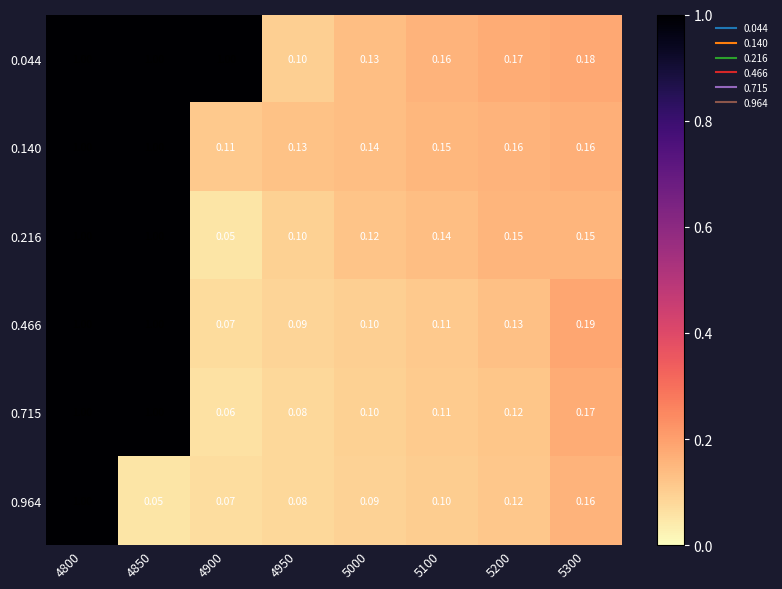

Is the value of 0.715 at 5100 greater than the value of 0.216 at 4850?

No